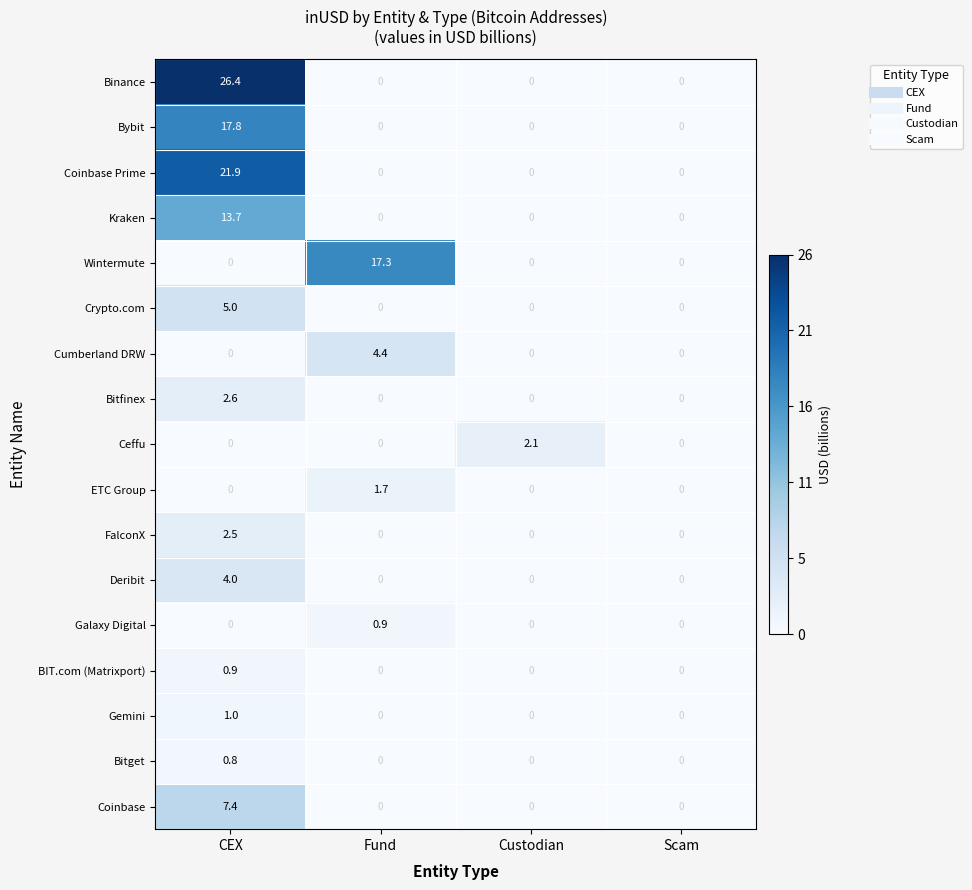

What is the total value across all series at Custodian?

2.1